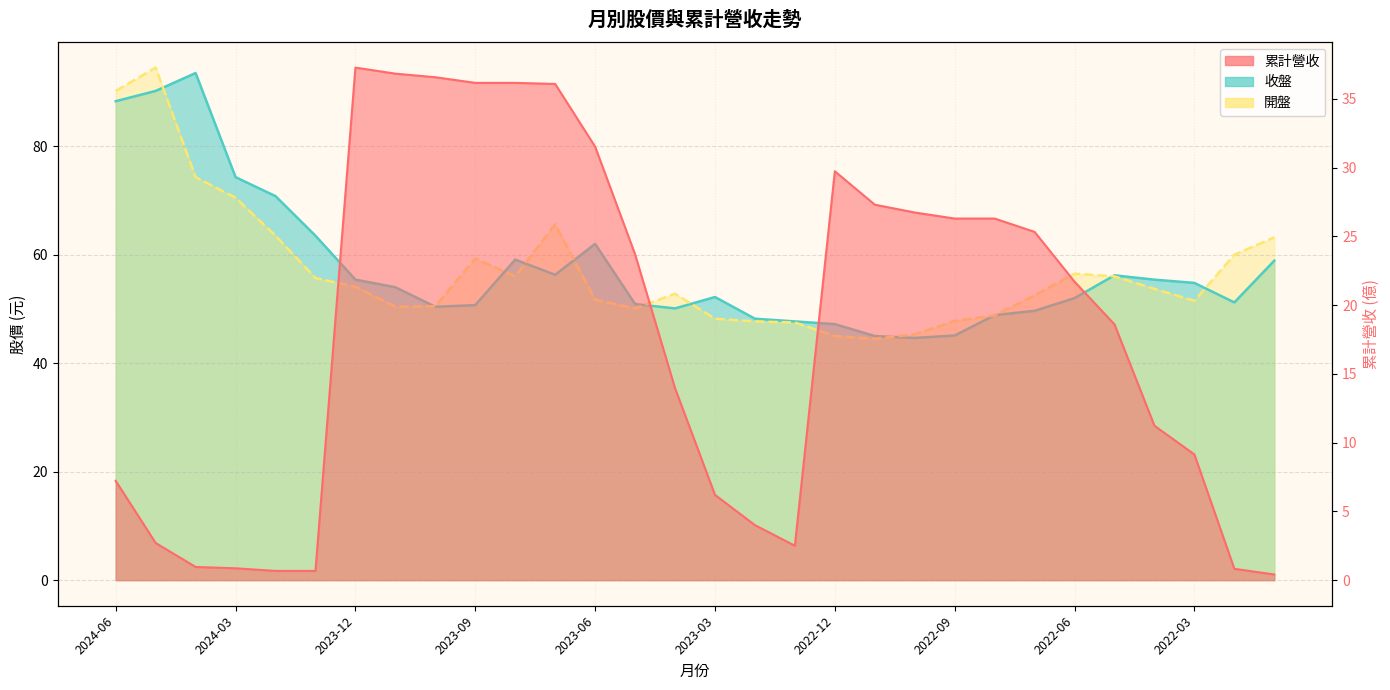

Between 2023-08 and 2023-05, which is larger?

2023-08